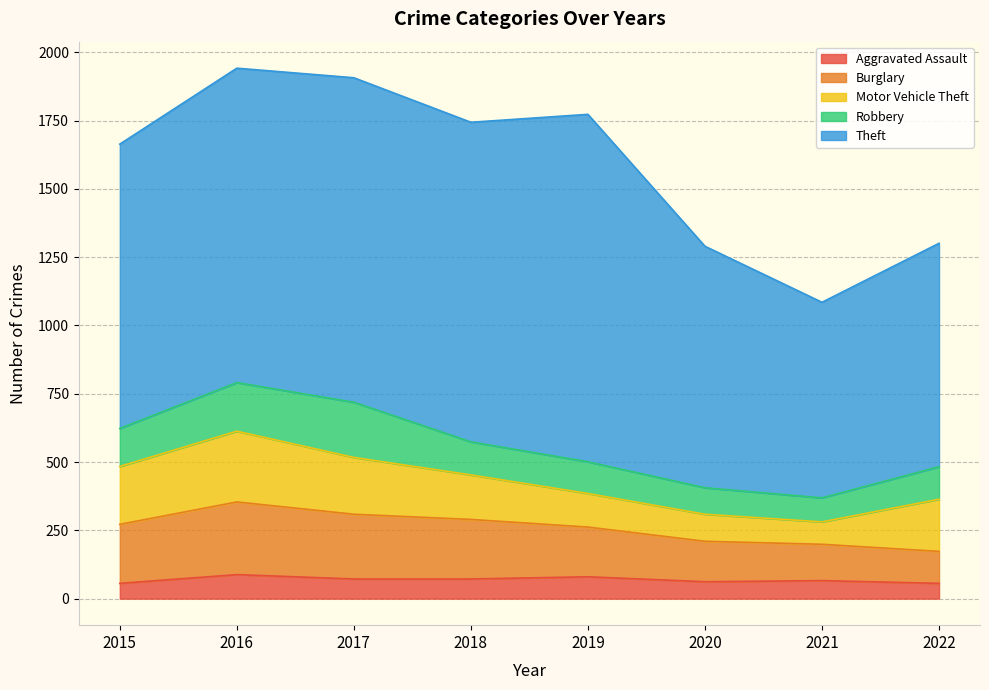

What is the total value across all series at 2018?

1744